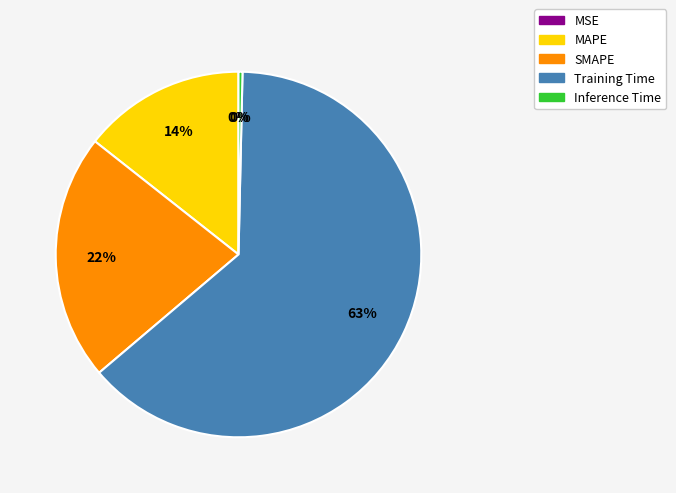

Between SMAPE and Training Time, which is larger?

Training Time